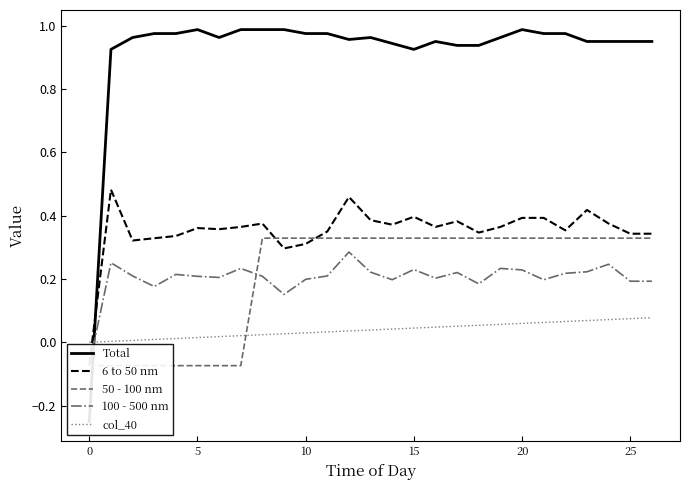

How many data points does each series have?

27